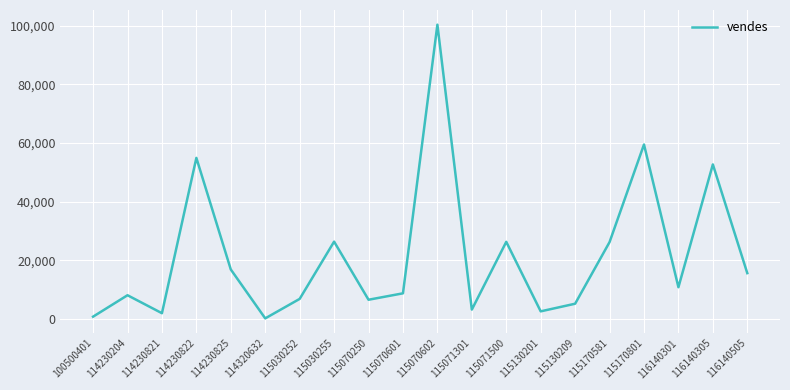

Which has a higher value, 115070250 or 115170801?

115170801